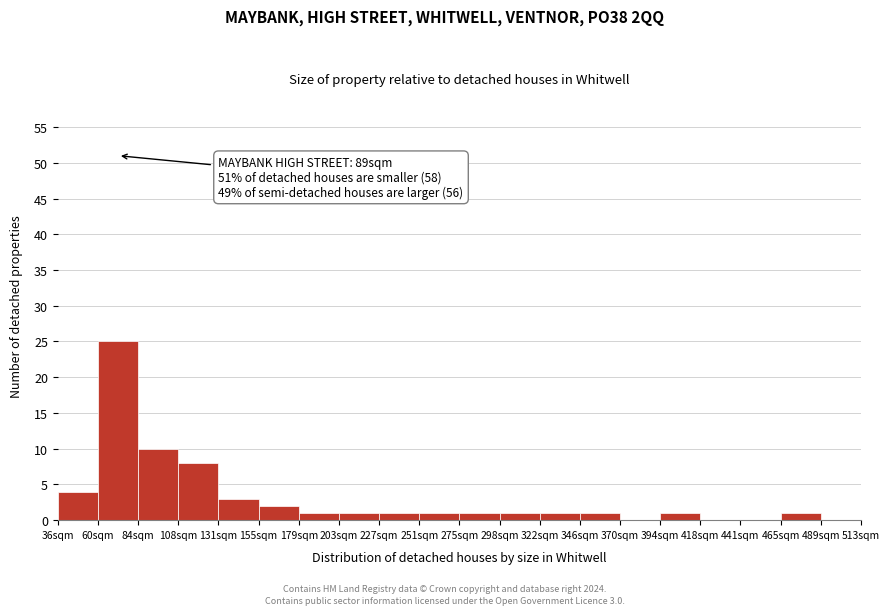

Reading left to right, what are all the values shown in this chart?

36sqm=4	60sqm=25	84sqm=10	108sqm=8	131sqm=3	155sqm=2	179sqm=1	203sqm=1	227sqm=1	251sqm=1	275sqm=1	298sqm=1	322sqm=1	346sqm=1	370sqm=0	394sqm=1	418sqm=0	441sqm=0	465sqm=1	489sqm=0